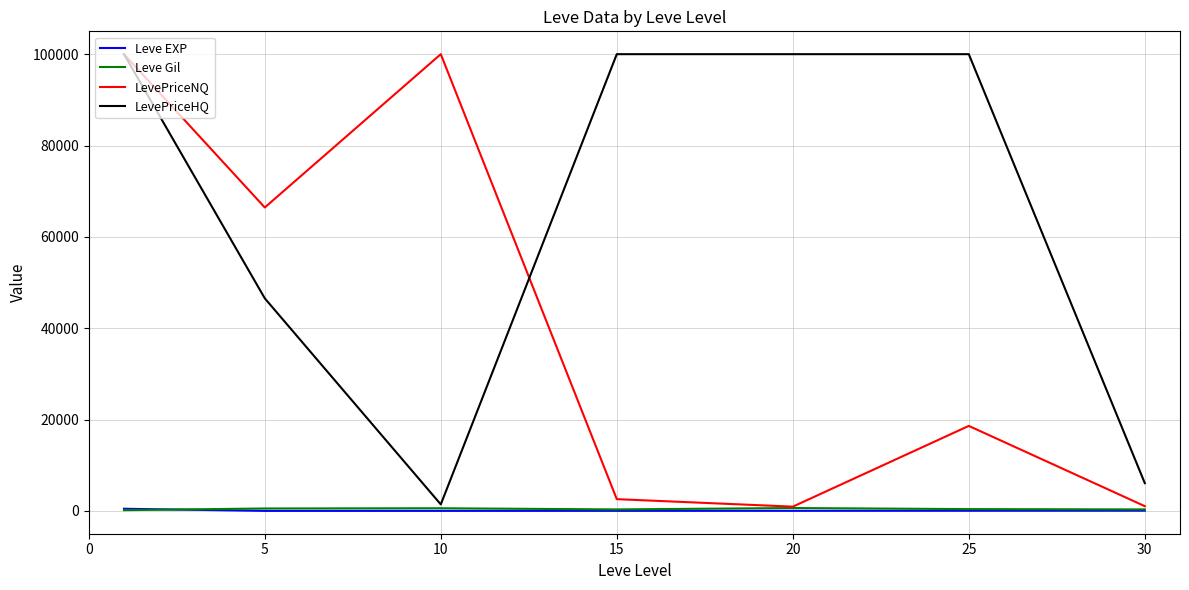

What is the greatest value displayed?

100000.0